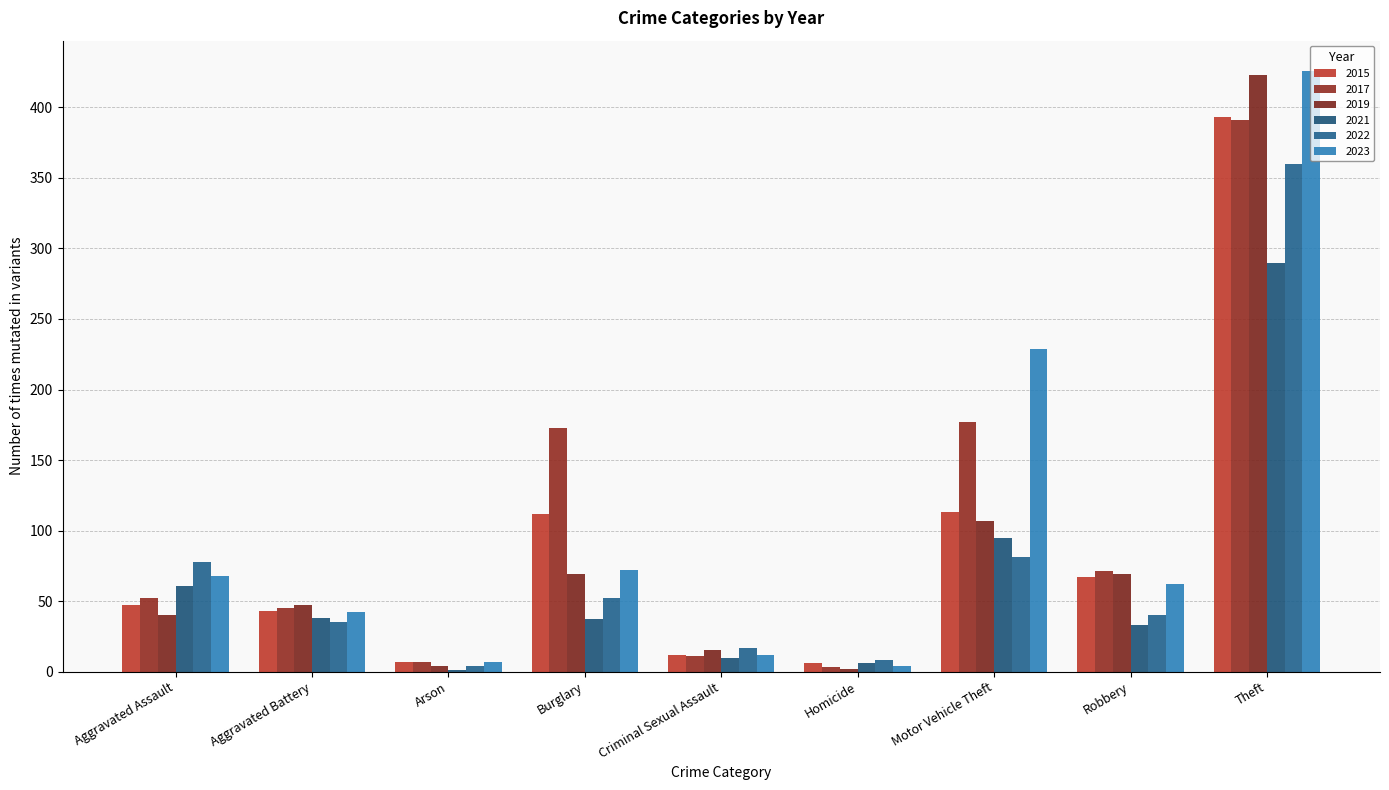

Where is 2015 nearest to the value 199?

Motor Vehicle Theft